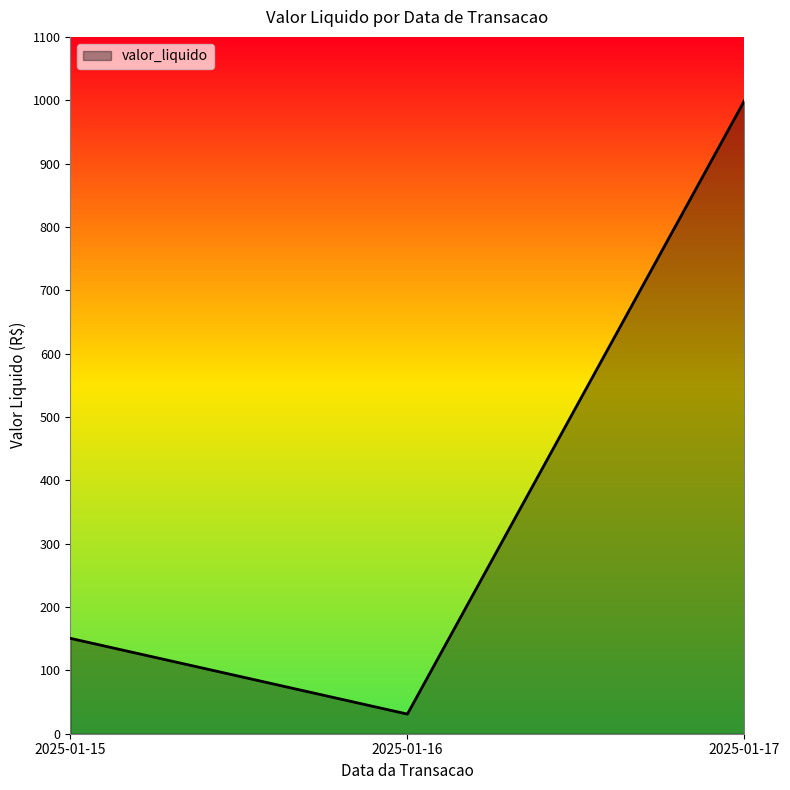

What is the maximum value shown in the chart?

999.0